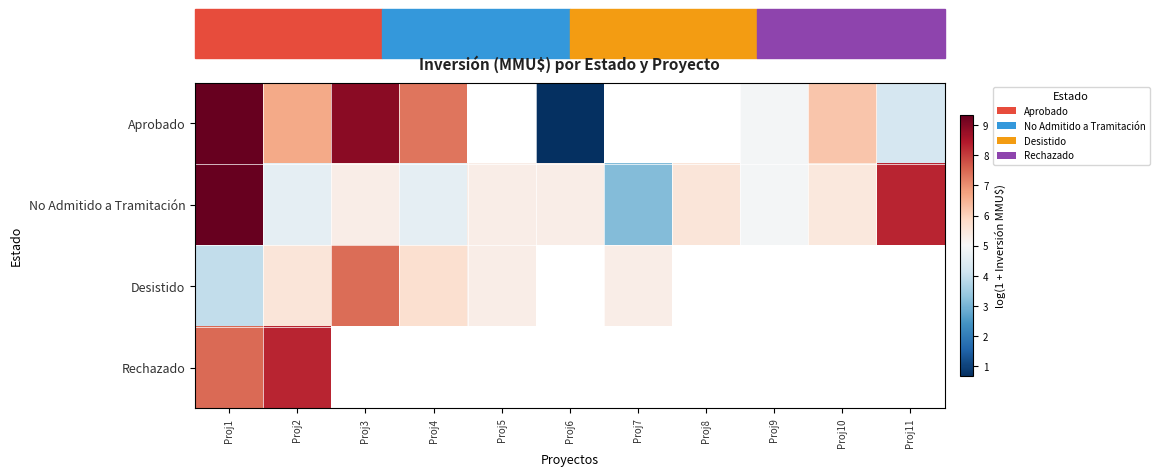

How many categories are shown in the chart?

11